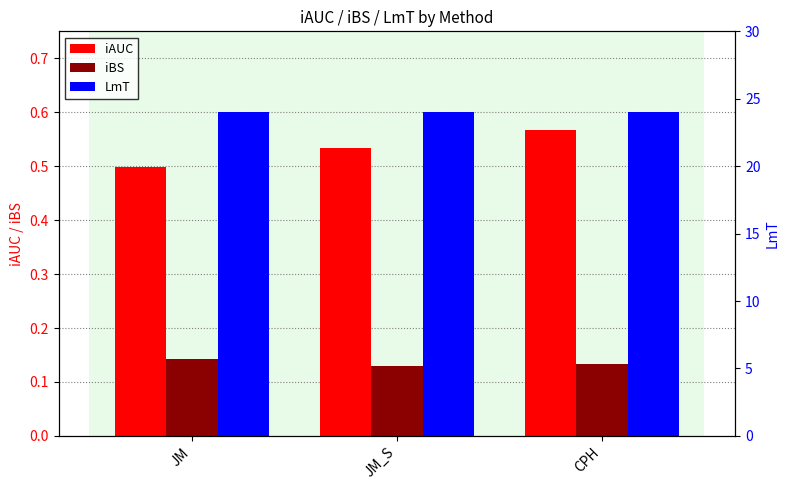

At which label does iBS reach its peak?

JM